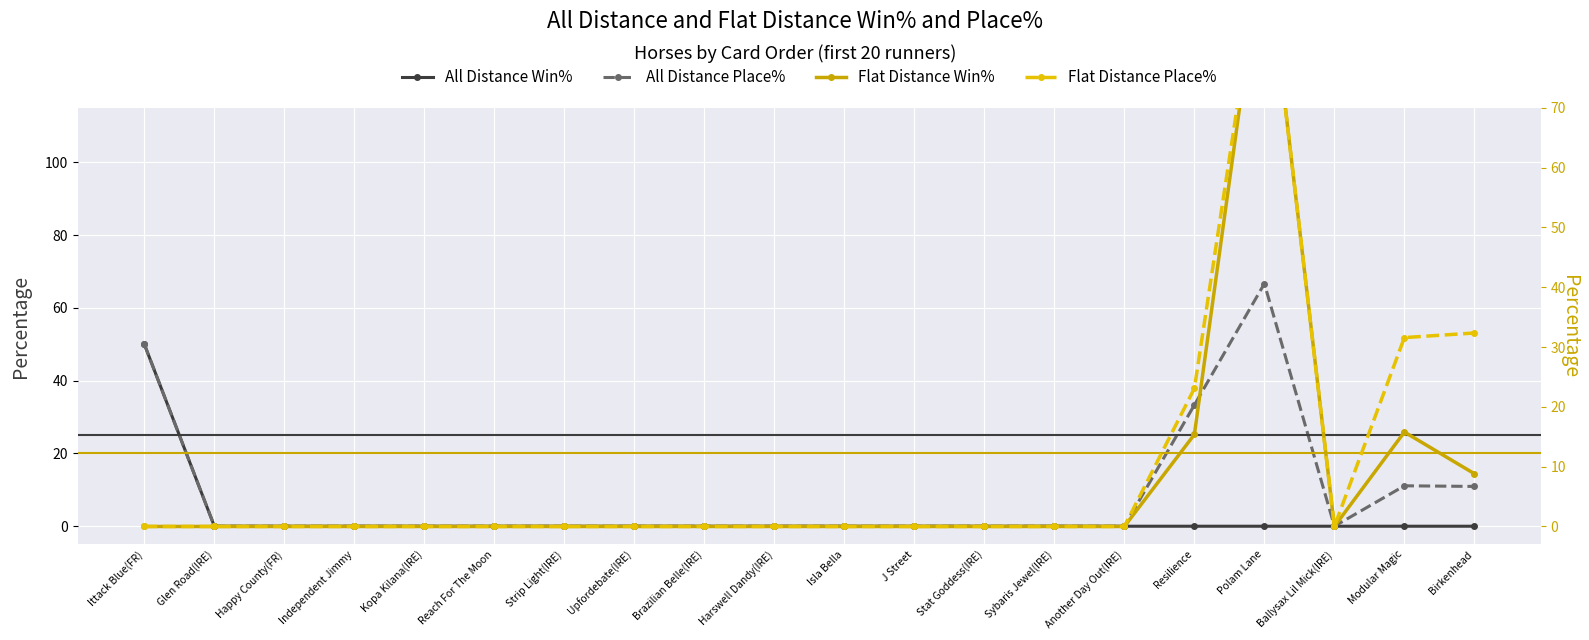

True or false: Flat Distance Win% and Flat Distance Place% intersect in this chart.

False